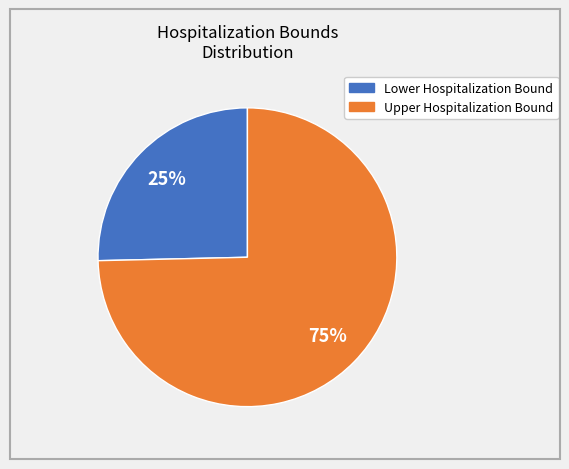

Which category has the biggest portion of the pie?

Upper Hospitalization Bound